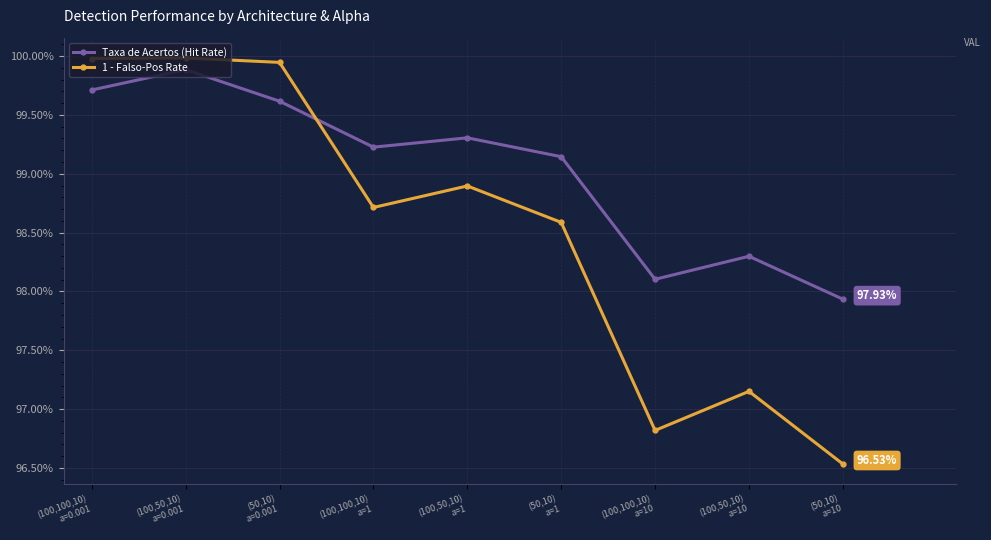

Which series changed the most between (100,50,10)
a=1 and (100,100,10)
a=10?

1 - Falso-Pos Rate